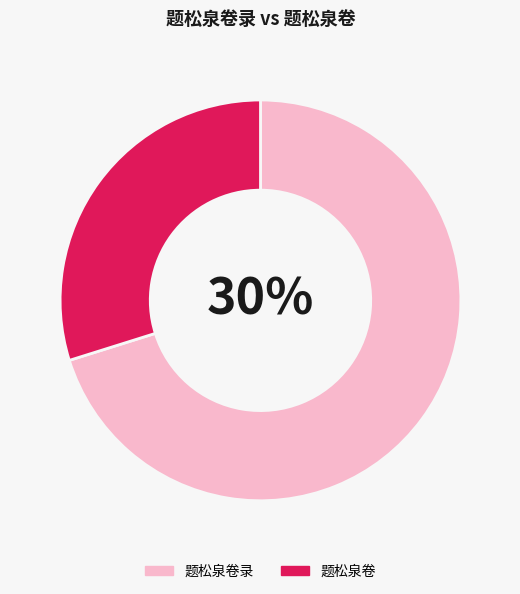

What is the change in value from 题松泉卷录 to 题松泉卷?

-701148